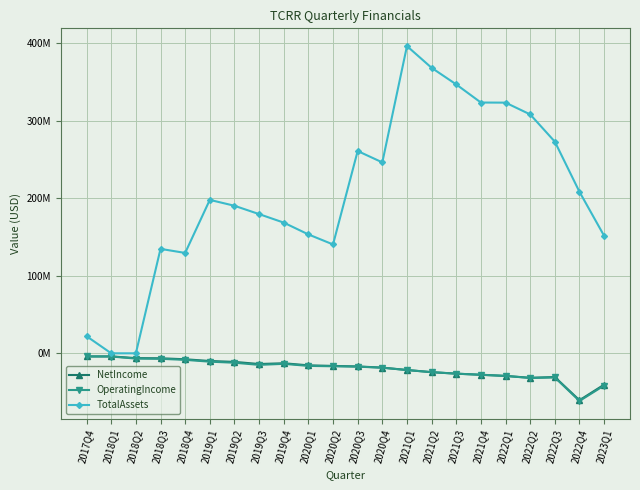

Which series changed the most between 2018Q4 and 2020Q3?

TotalAssets